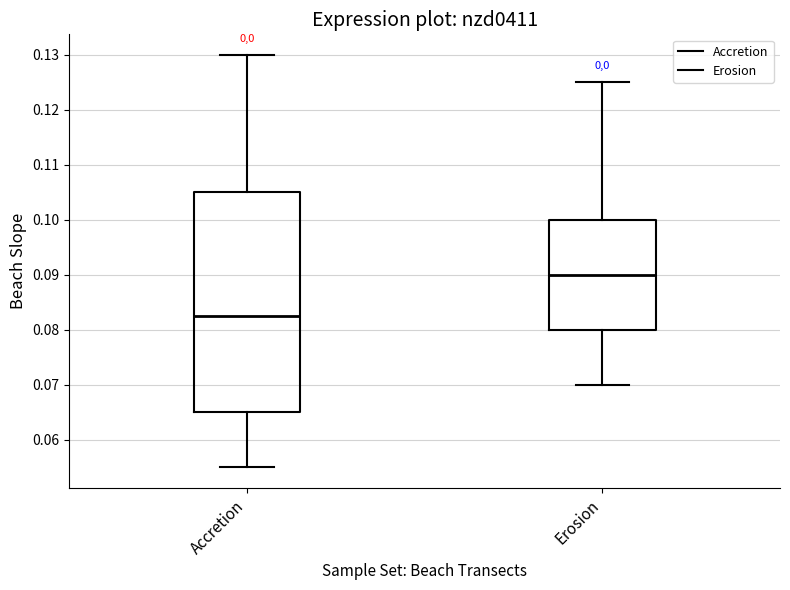

Reading left to right, read every box against the y-axis: the position of its median line, the range the box covers, and the ends of its whiskers. The values are not printed on the chart, so give them approximately, as read against the axis.

Accretion: median 0.083, box 0.065 to 0.105, whiskers 0.055 to 0.130
Erosion: median 0.090, box 0.080 to 0.100, whiskers 0.070 to 0.125